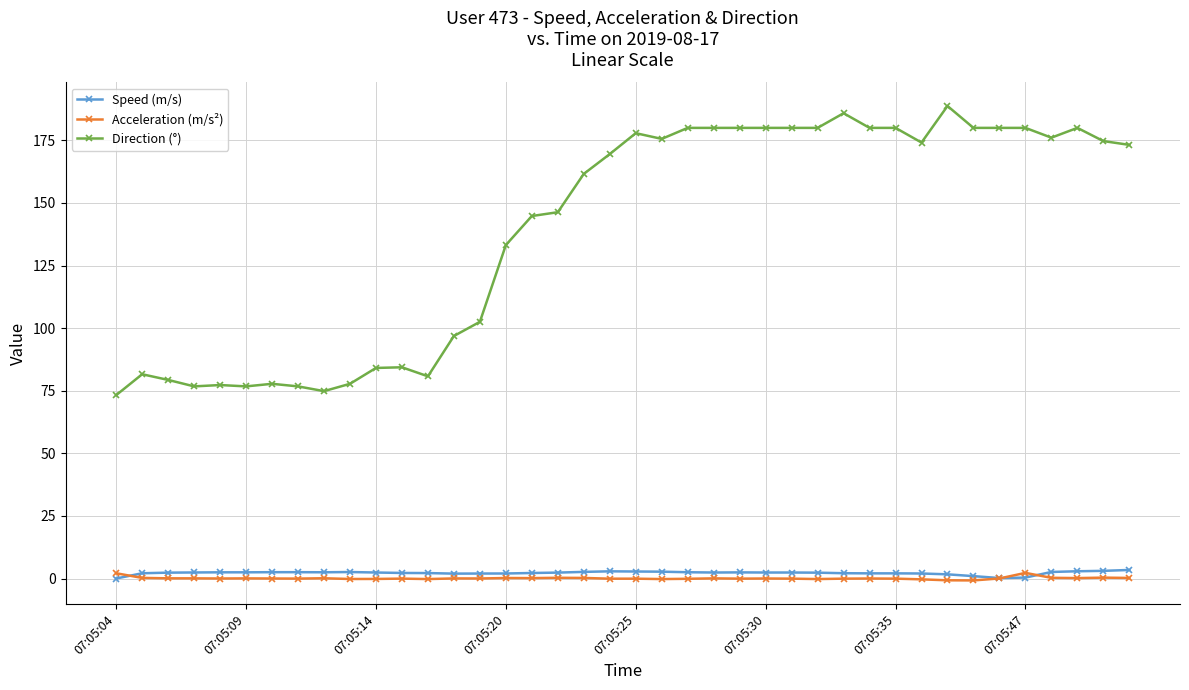

True or false: Speed (m/s) has more than 1 points higher than both neighbors.

True